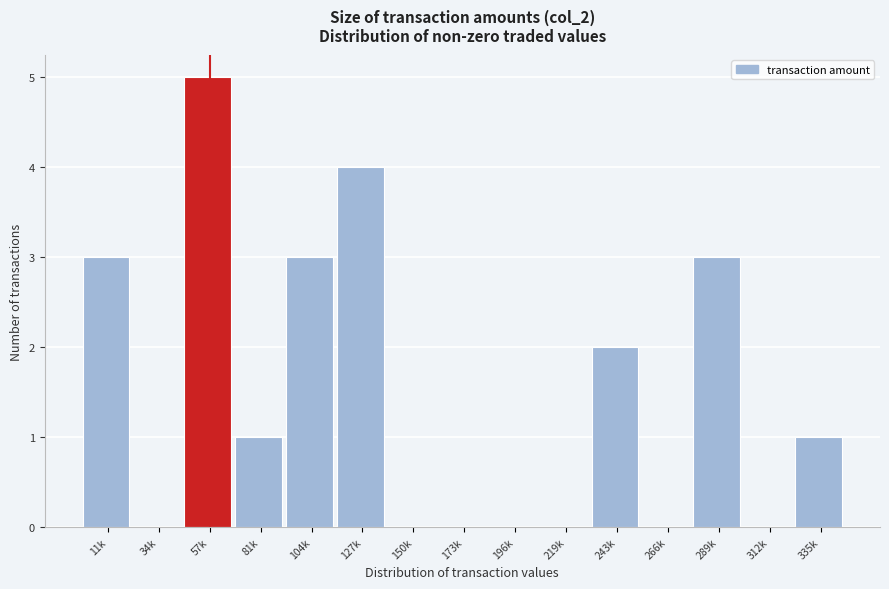

Reading left to right, extract all data points from this chart.

11k=3	34k=0	57k=5	81k=1	104k=3	127k=4	150k=0	173k=0	196k=0	219k=0	243k=2	266k=0	289k=3	312k=0	335k=1